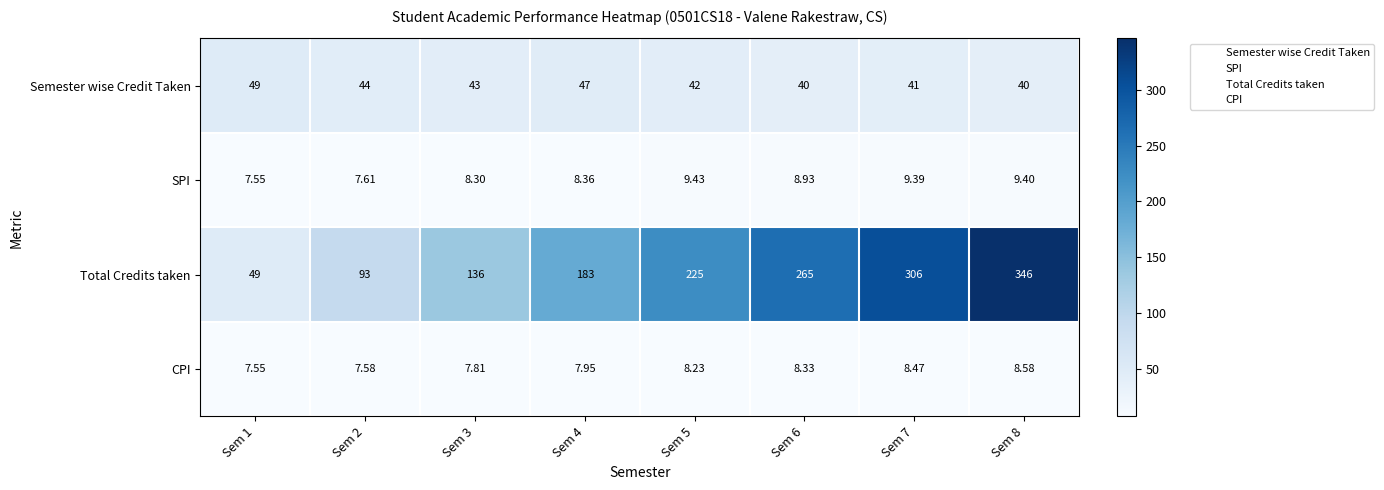

List the series in order of their peak value, lowest first.

CPI, SPI, Semester wise Credit Taken, Total Credits taken